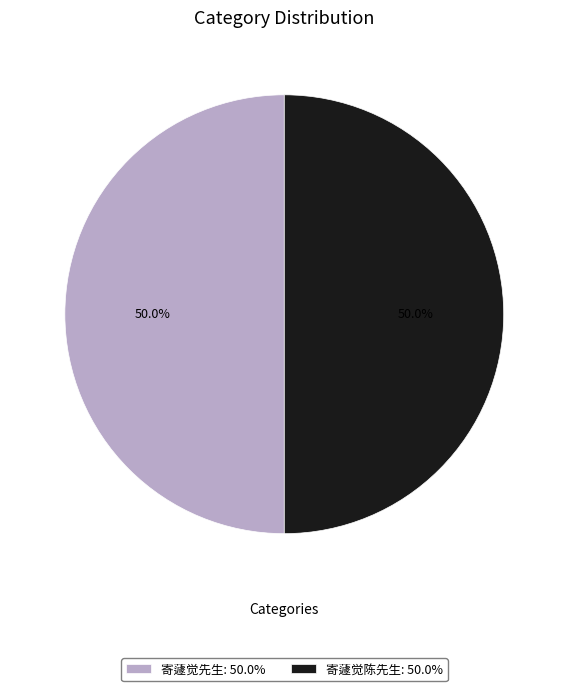

How many segments does this pie chart have?

2